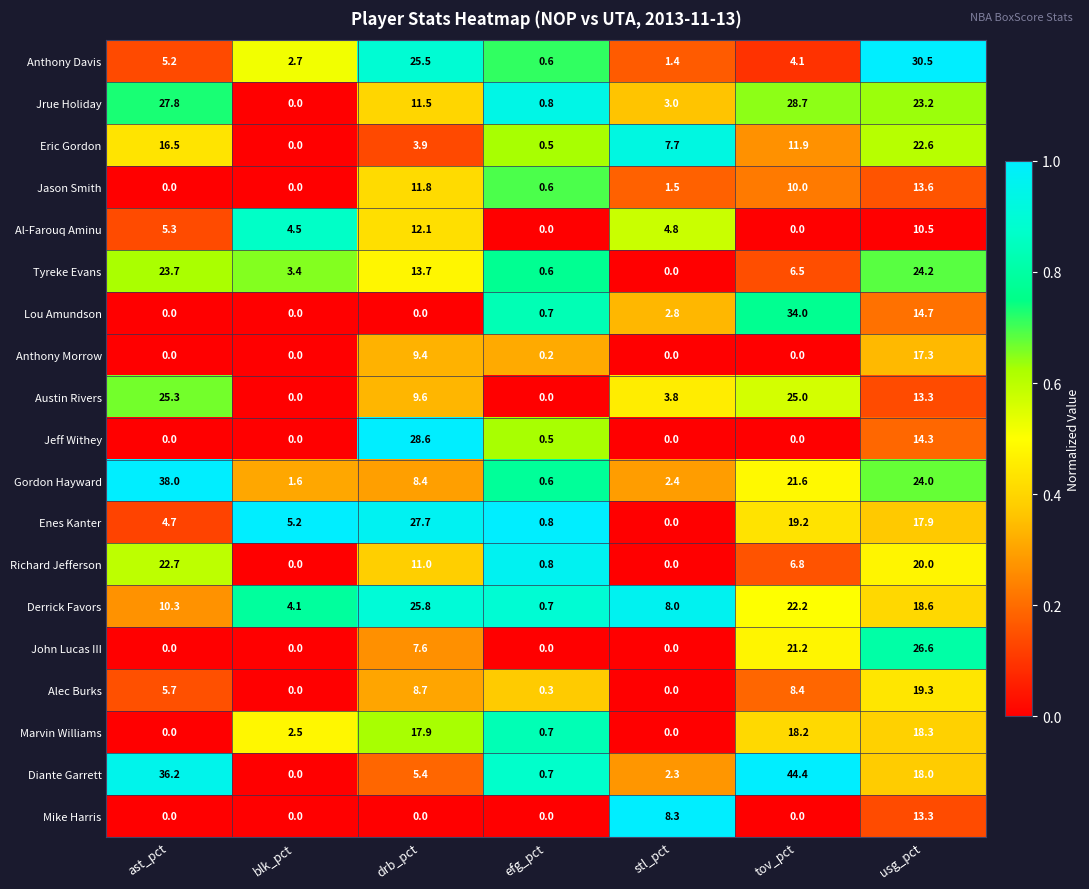

Which series has the widest spread of values?

Diante Garrett